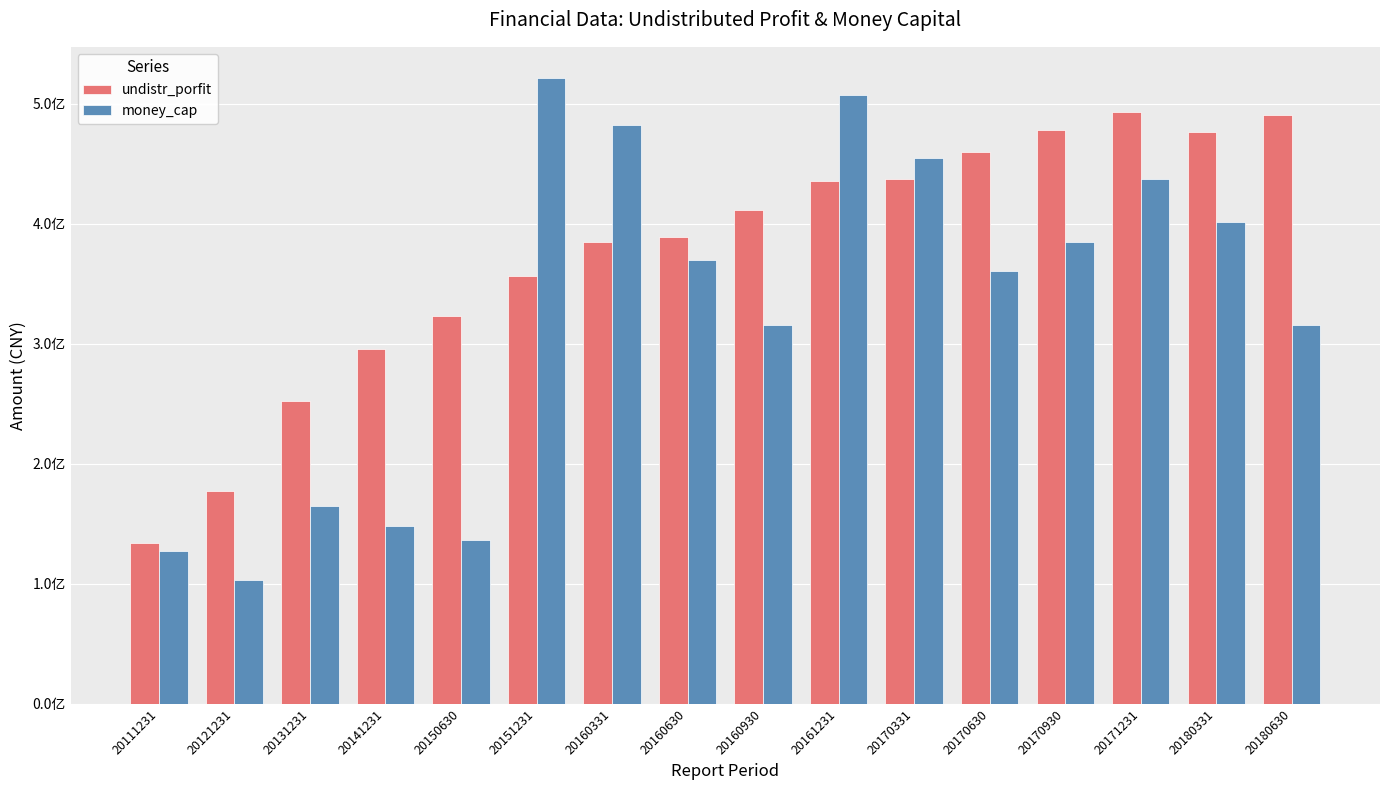

Reading left to right, extract all data points from this chart.

undistr_porfit: 20111231=134084141.1	20121231=177027039.0	20131231=252323231.8	20141231=295777398.4	20150630=323246017.0	20151231=356665589.8	20160331=384355402.3	20160630=389081168.6	20160930=411459401.2	20161231=435903099.9	20170331=437470256.8	20170630=459741488.9	20170930=477665928.3	20171231=492770691.3	20180331=476189995.9	20180630=490615145.9
money_cap: 20111231=127175237.9	20121231=102814511.9	20131231=164956591.2	20141231=147737355.2	20150630=136805991.4	20151231=521210739.7	20160331=481983215.8	20160630=370035505.6	20160930=315681280.7	20161231=506866182.0	20170331=454838407.1	20170630=360820069.0	20170930=384326276.0	20171231=437367025.7	20180331=400995396.1	20180630=315270859.3